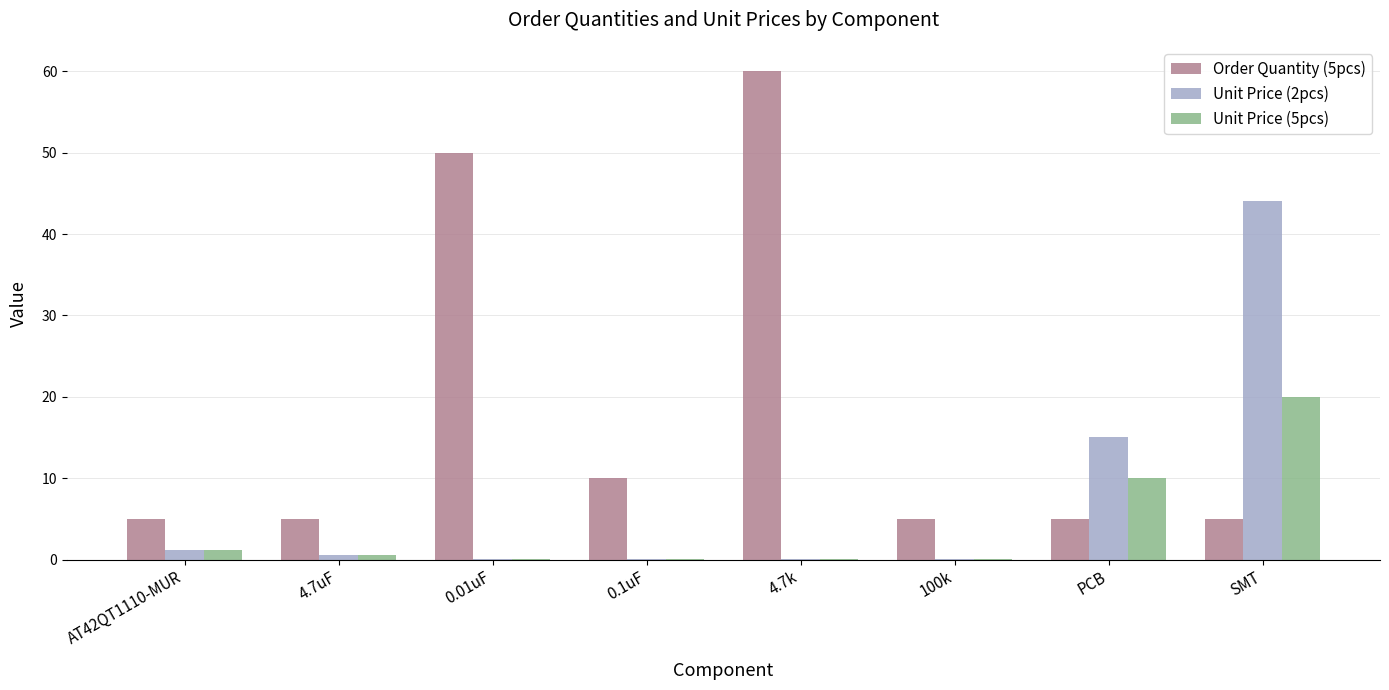

What is the maximum value for Unit Price (5pcs)?

20.0